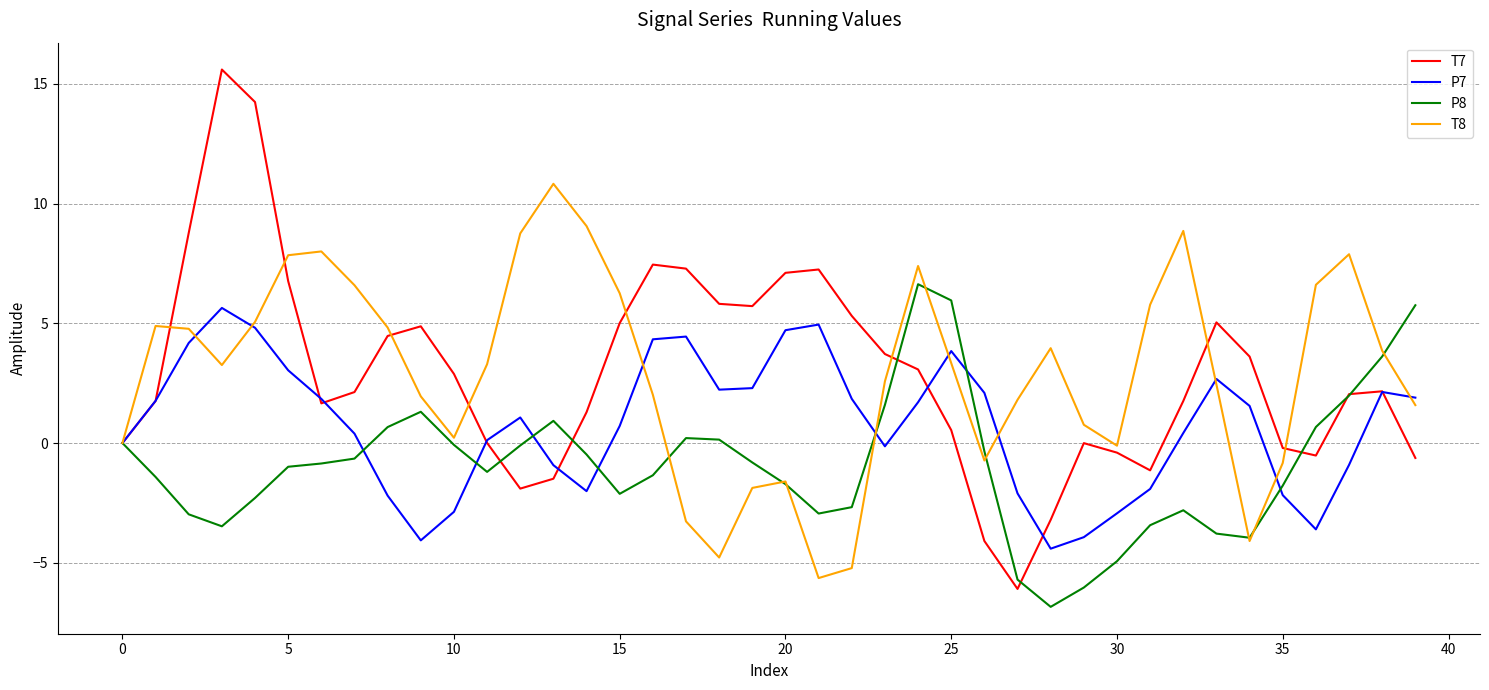

True or false: T7 has more than 0 points higher than both neighbors.

True